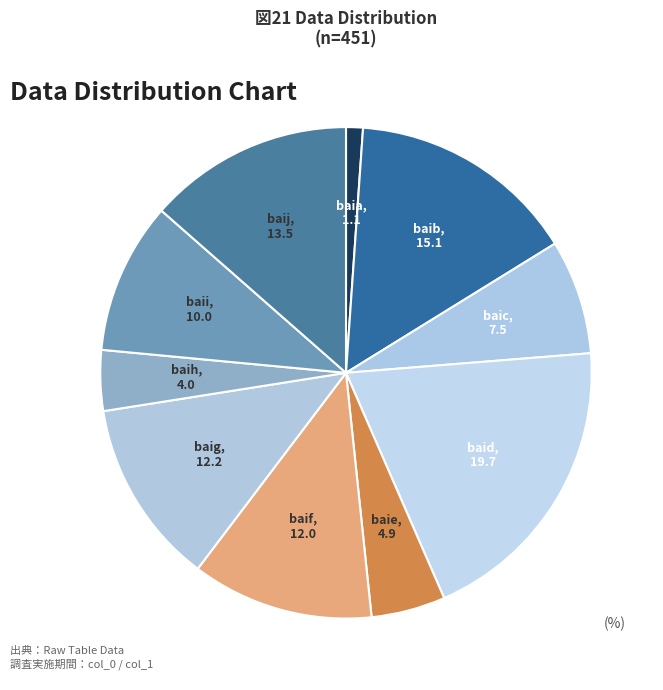

Is the sum of baih and baig greater than half?

No